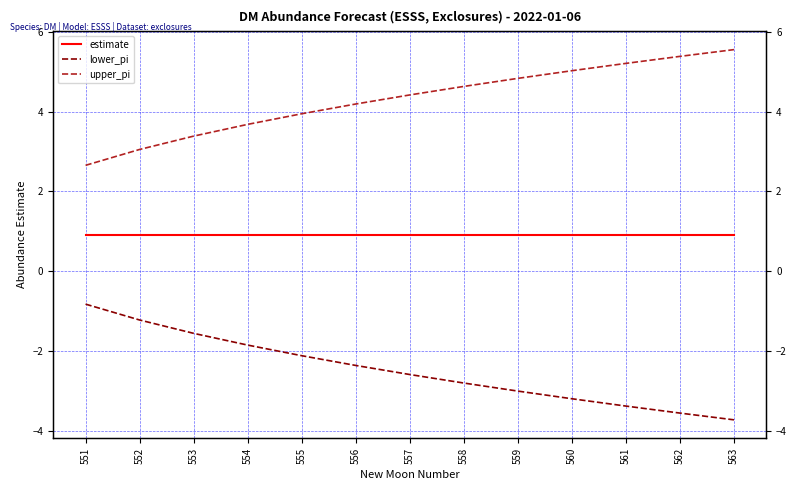

What is the difference between the second highest and minimum values in the upper_pi series?

2.7